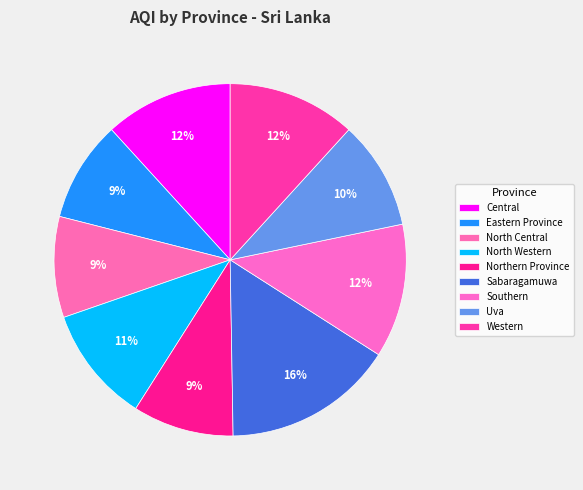

To the nearest percent, what is the average slice percentage?

11%